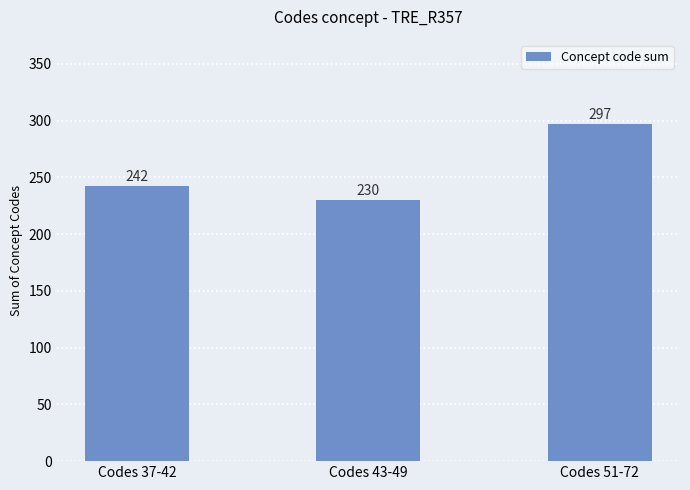

What is the approximate value at Codes 51-72, to the nearest 10?

300